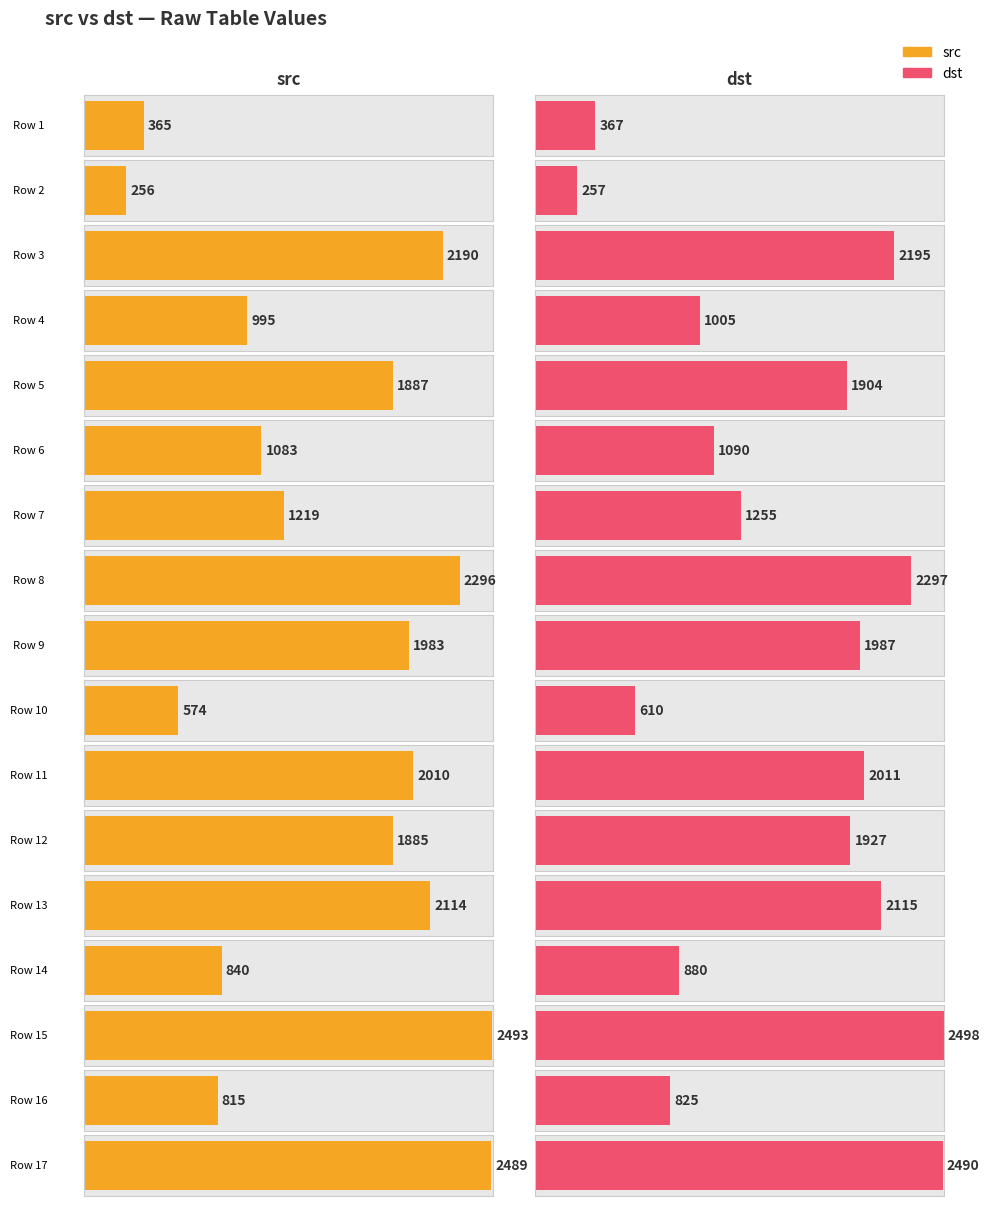

True or false: dst has a value of 1830 at 1083.

False